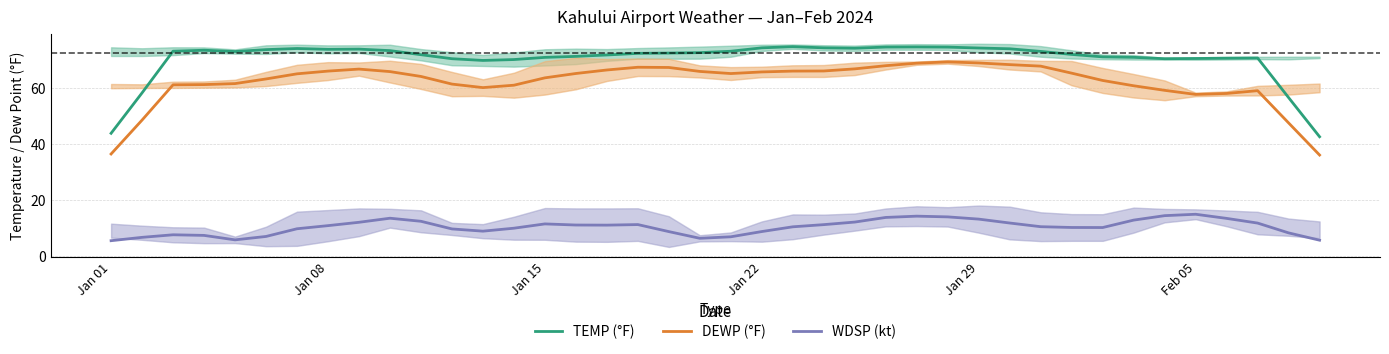

What is the maximum value for TEMP (°F)?

75.0